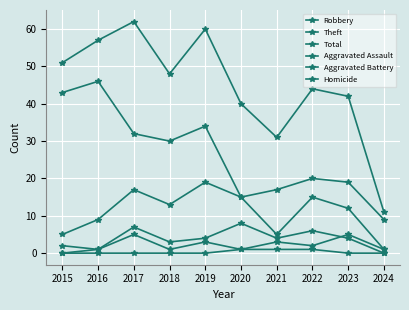

Count the number of data series in this chart.

6